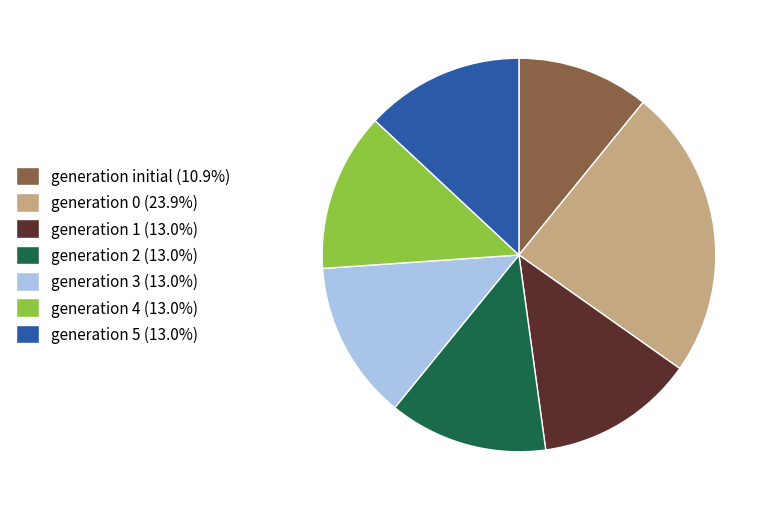

Does generation initial (10.9%) represent more than half of the total?

No